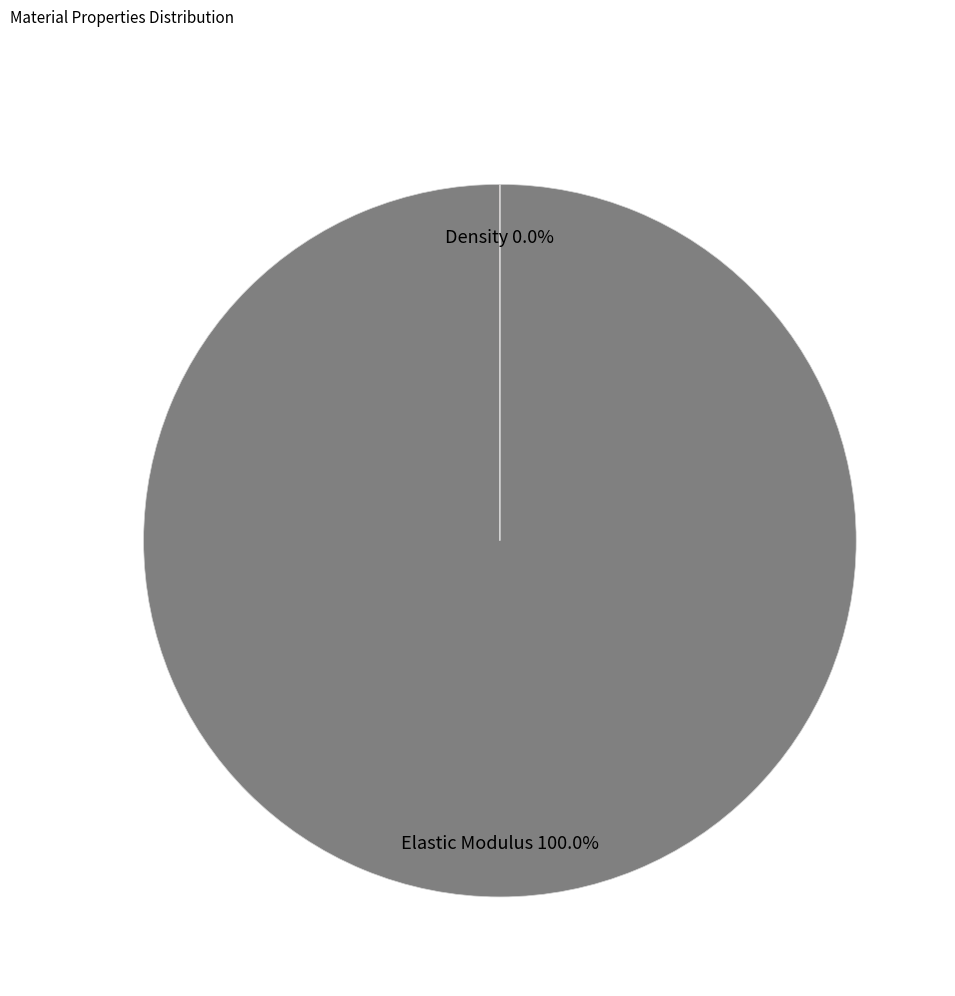

What is the smallest slice in the pie chart?

Density